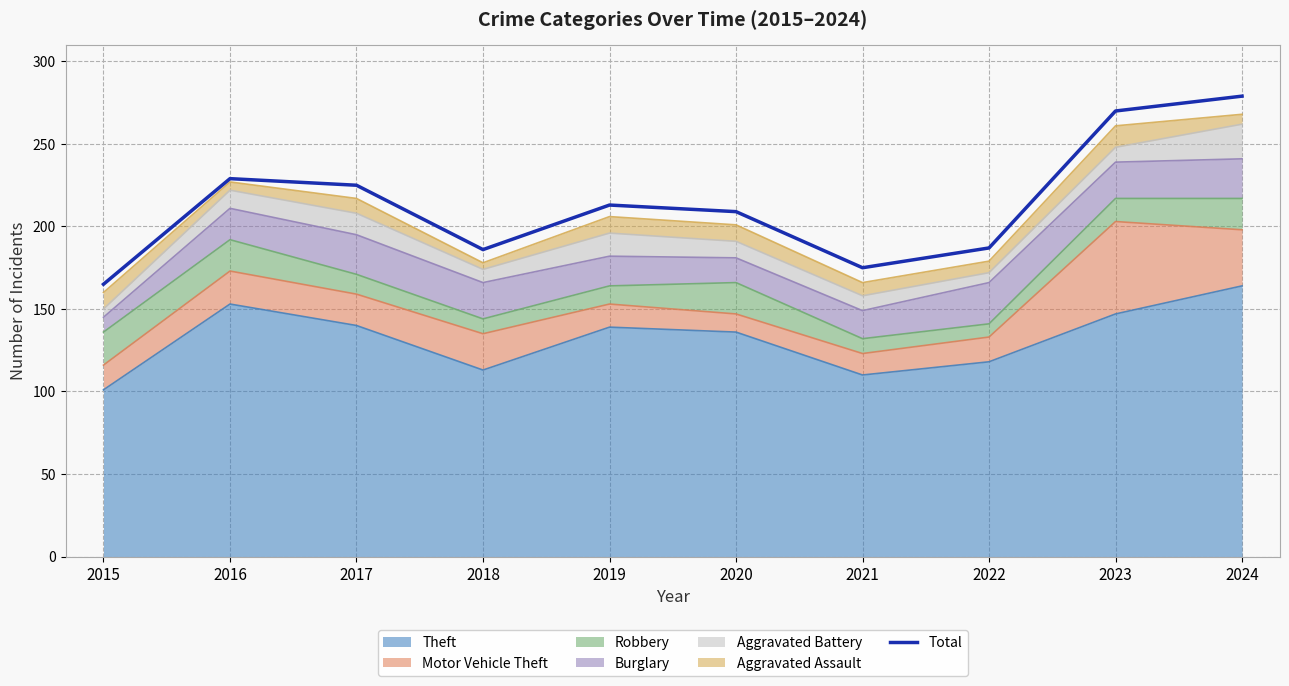

List the labels in order of value, smallest first.

2015, 2021, 2018, 2022, 2020, 2019, 2017, 2016, 2023, 2024